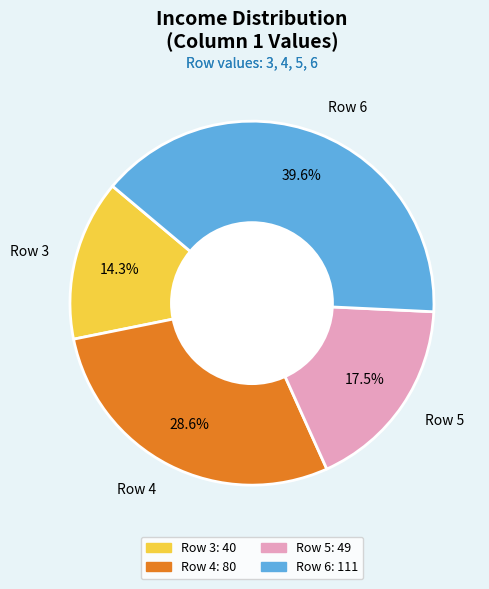

To the nearest percent, what is the combined percentage of Row 5 and Row 6?

57%